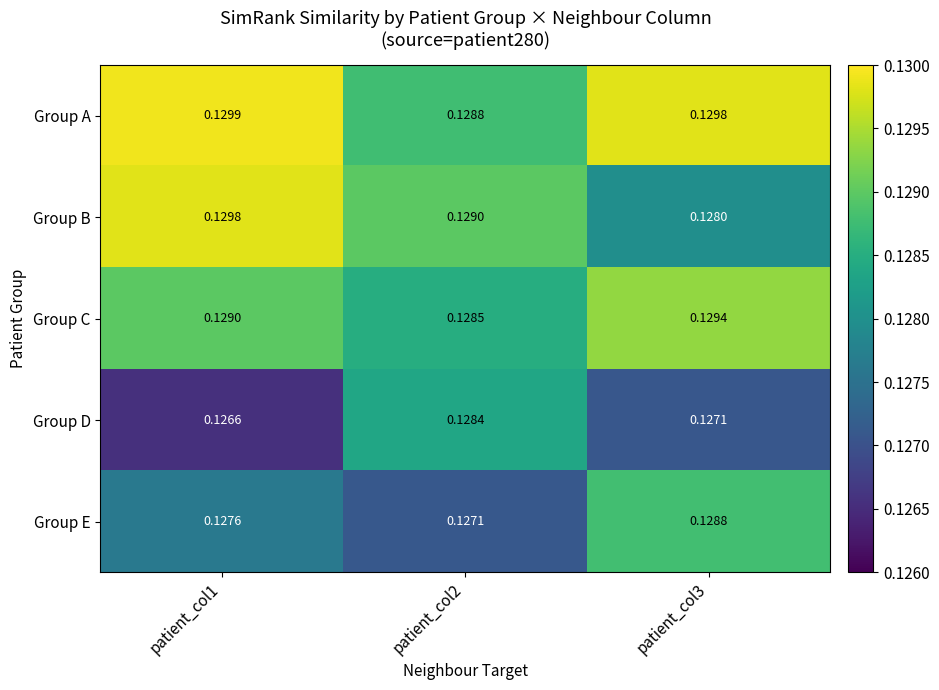

What is the total value across all series at patient_col2?

0.6